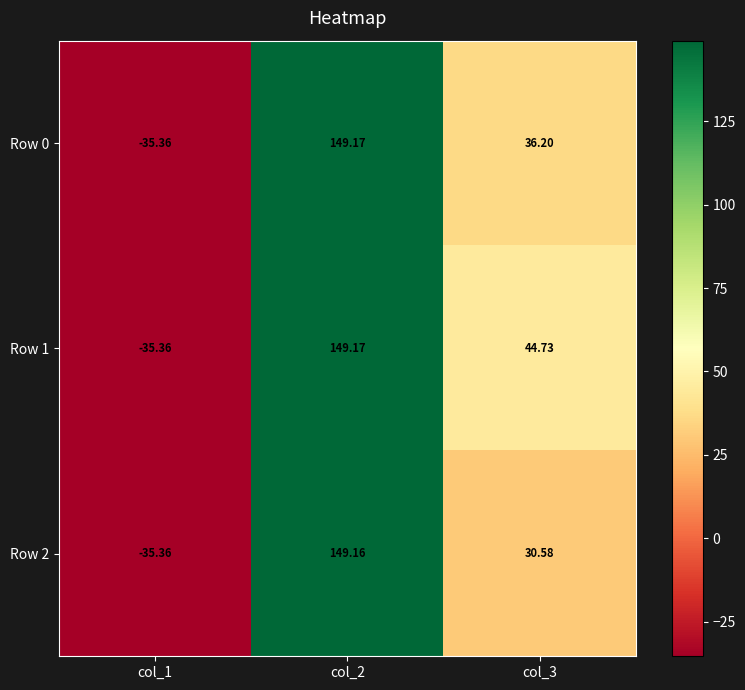

Is the value of Row 2 at col_3 greater than the value of Row 1 at col_2?

No